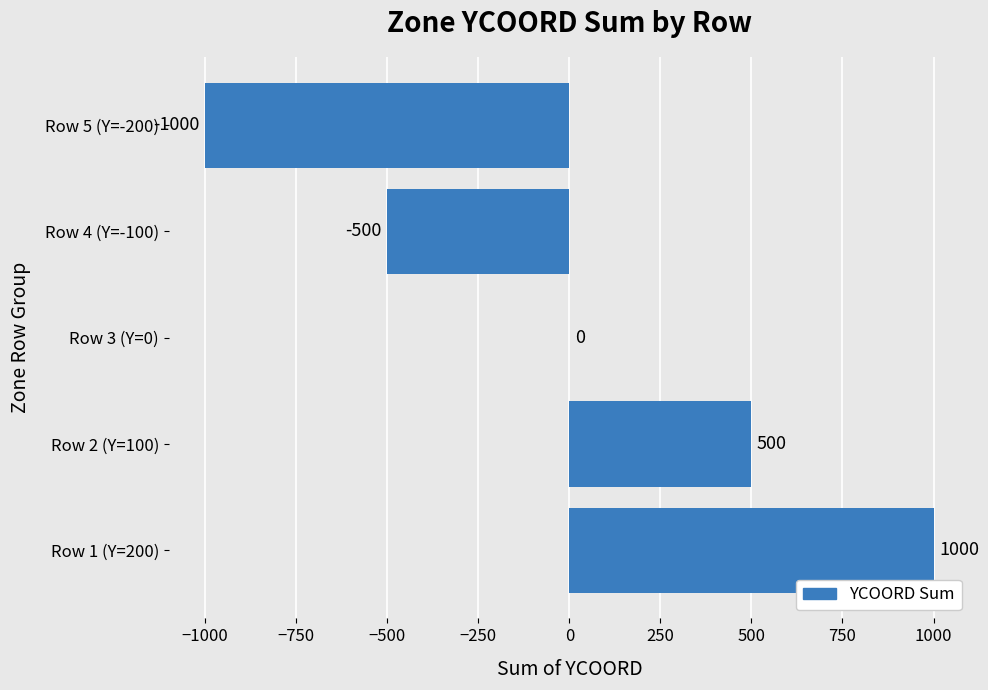

What is the sum of the values at Row 2 (Y=100) and Row 5 (Y=-200)?

-500